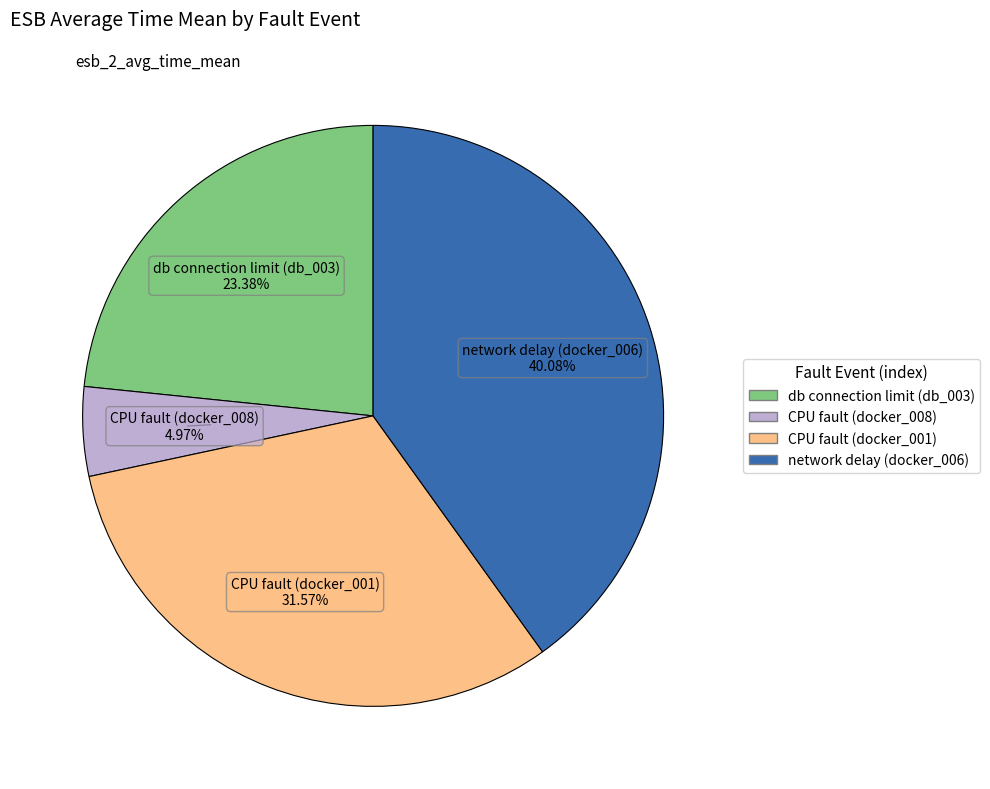

Does any single category account for the majority?

No